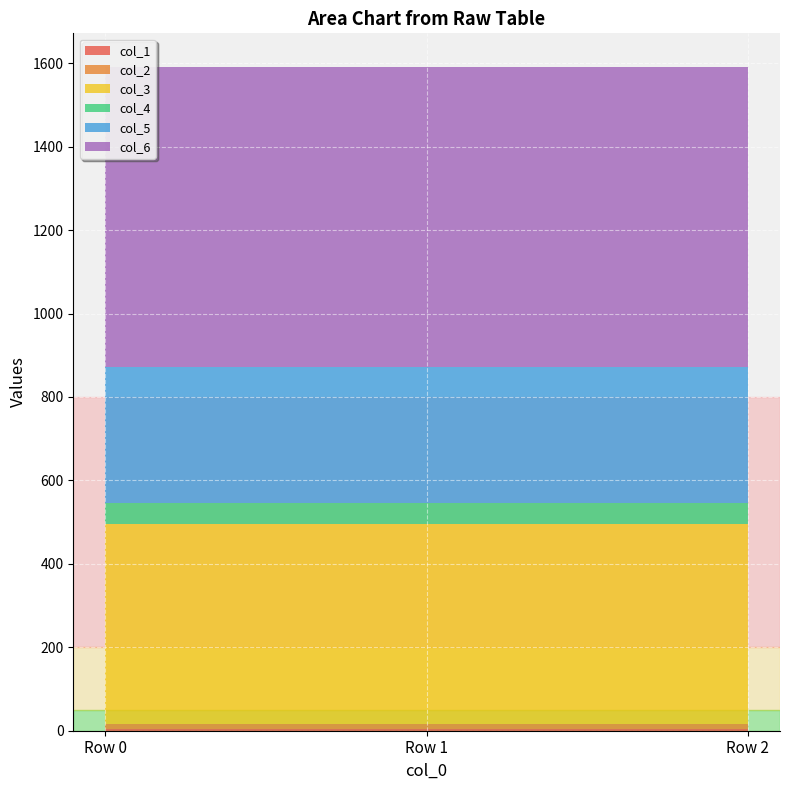

Reading left to right, list all the values displayed in this chart.

col_1: 3	3	3
col_2: 12	12	12
col_3: 480	480	480
col_4: 52	52	52
col_5: 325	325	325
col_6: 720	720	720